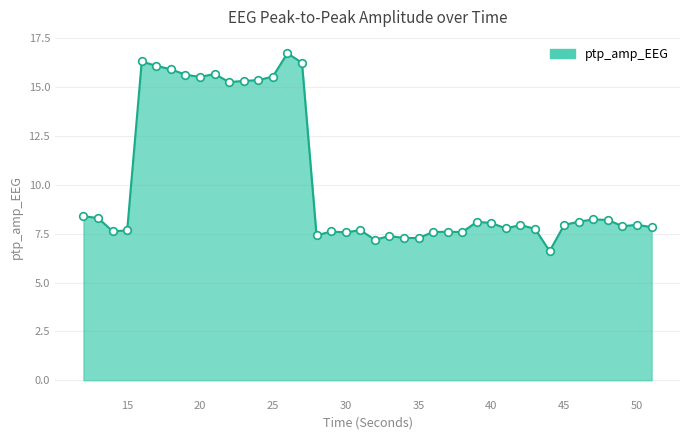

What is the difference between the maximum and minimum values?

10.1